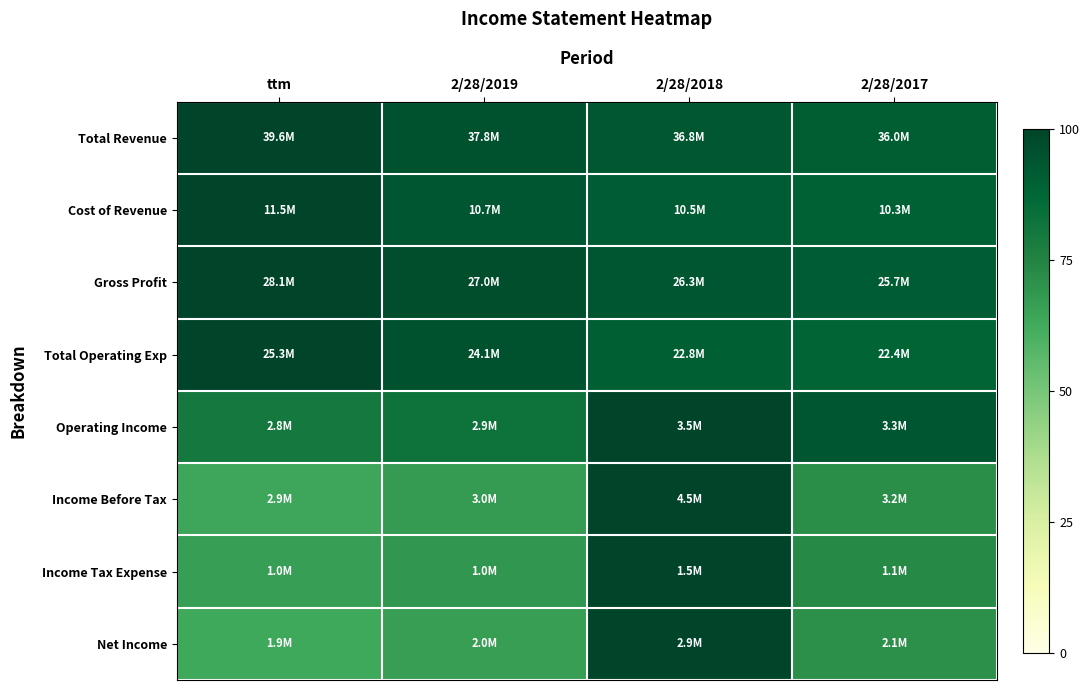

What is the difference between the highest and lowest values at 2/28/2017?

22.8